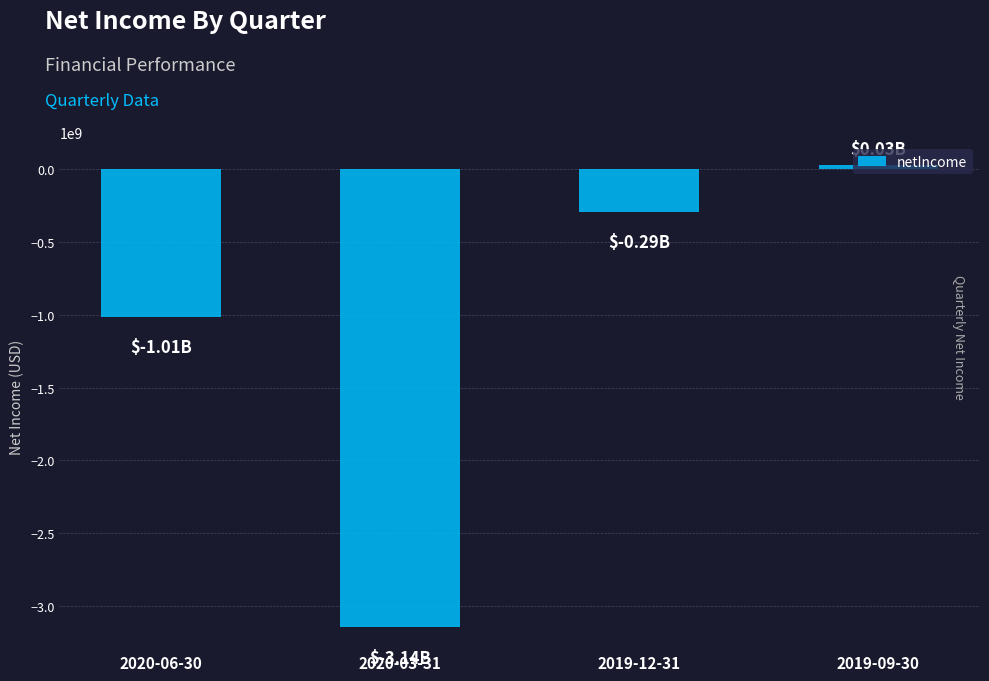

What is the approximate value at 2020-03-31?

-3144100000